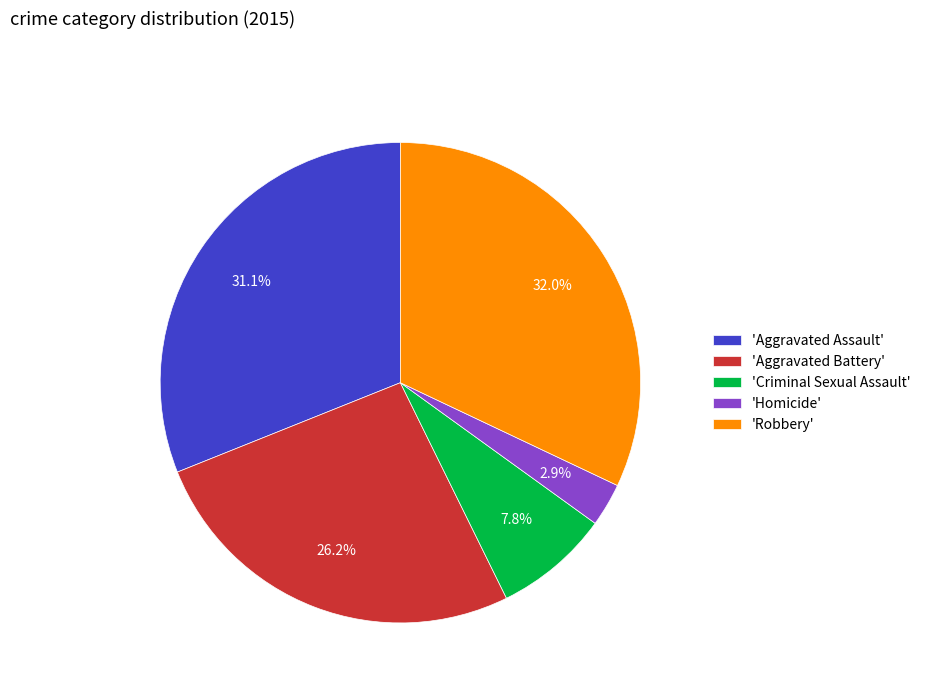

Does 'Aggravated Assault' account for over 50% of the chart?

No